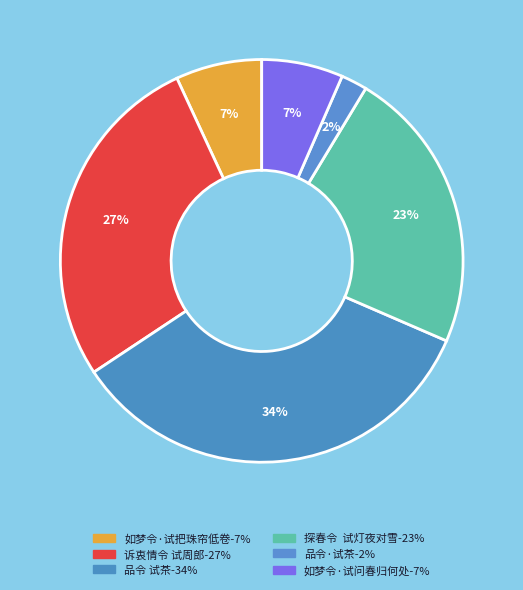

Between 如梦令·试问春归何处 and 品令 试茶, which is larger?

品令 试茶